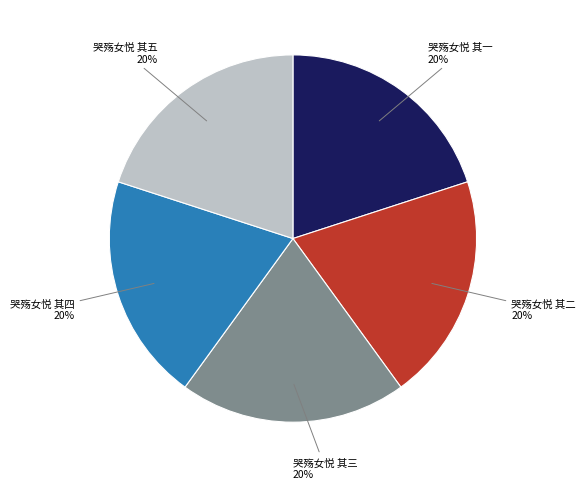

Count the number of slices in the pie.

5